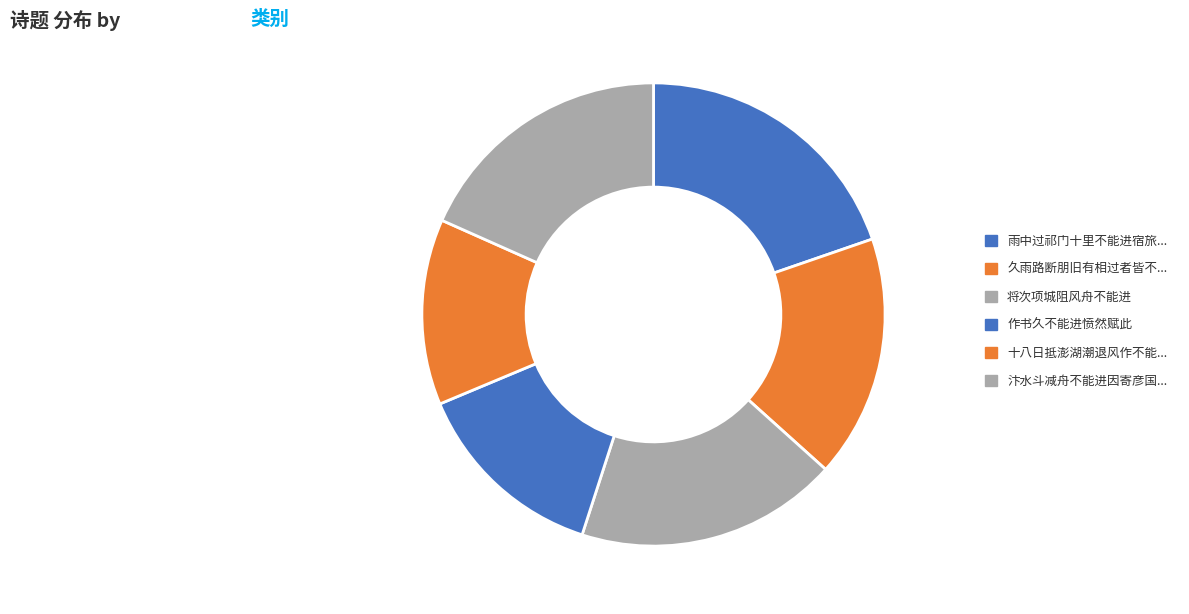

How many slices are in this pie chart?

6